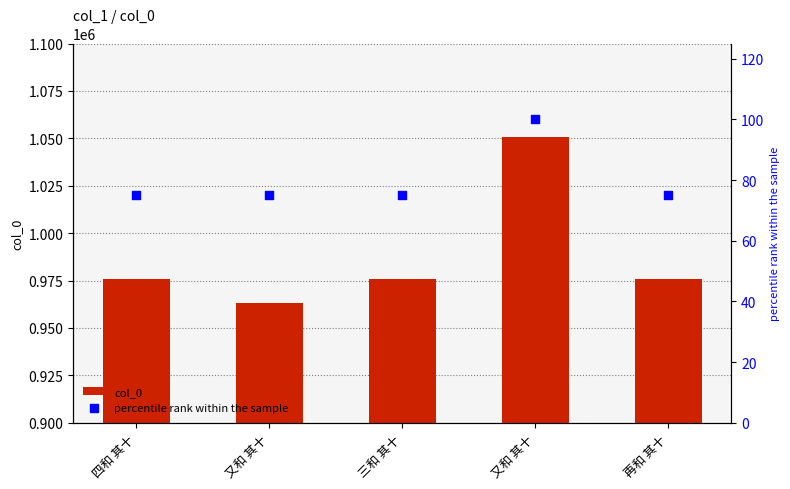

Which series reaches the minimum Y coordinate?

percentile rank within the sample